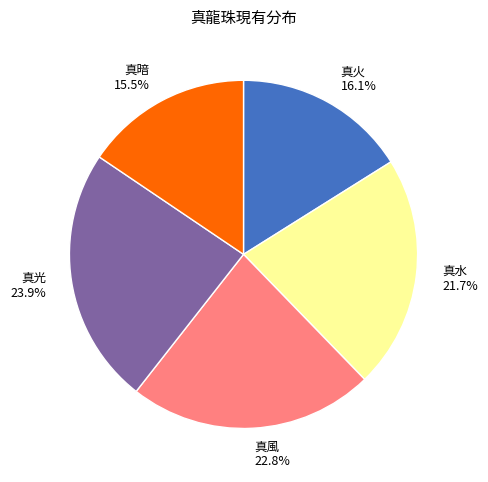

True or false: 真火 accounts for 24% of the total.

False